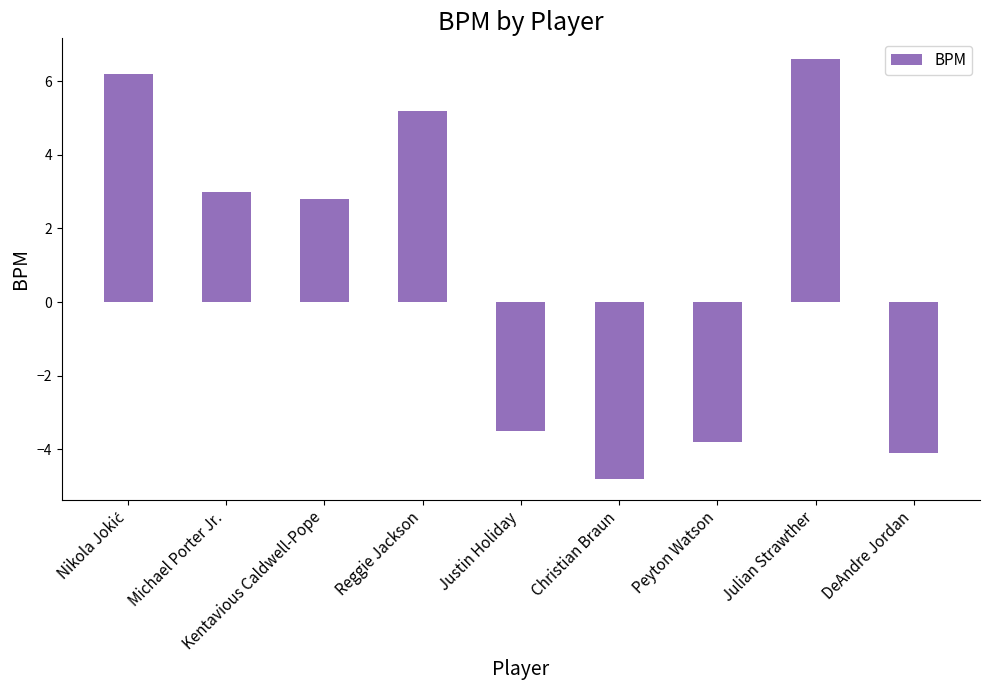

Reading left to right, transcribe all the data shown in this chart.

6.2	3.0	2.8	5.2	-3.5	-4.8	-3.8	6.6	-4.1